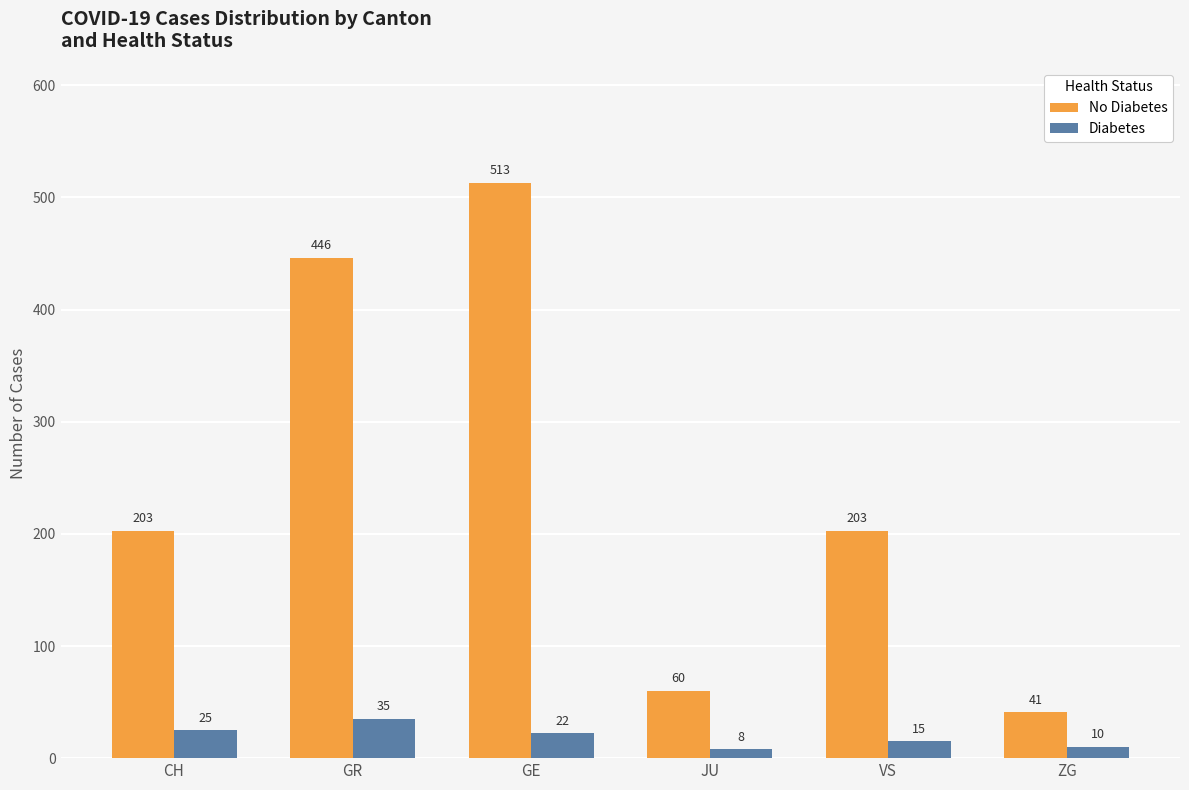

List the series in order of their peak value, highest first.

No Diabetes, Diabetes